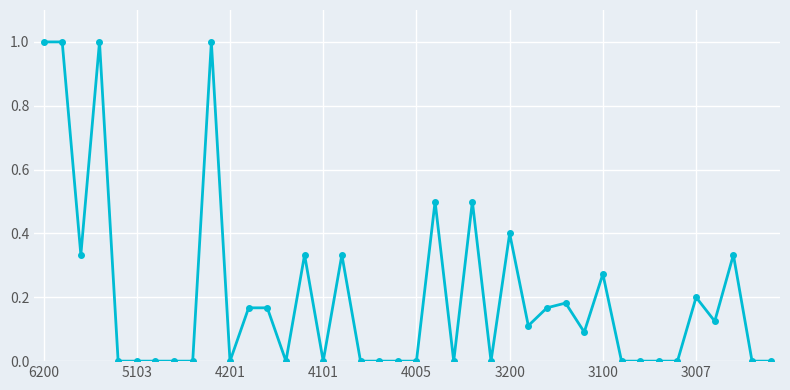

True or false: there are more than 1 points higher than both neighbors.

True